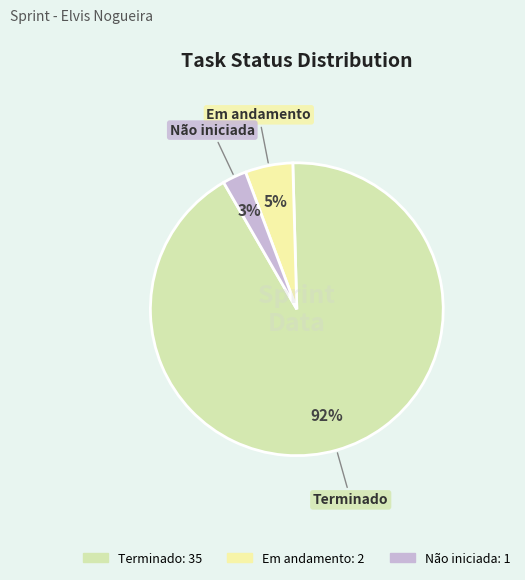

Rank the categories by value from lowest to highest.

Não iniciada, Em andamento, Terminado